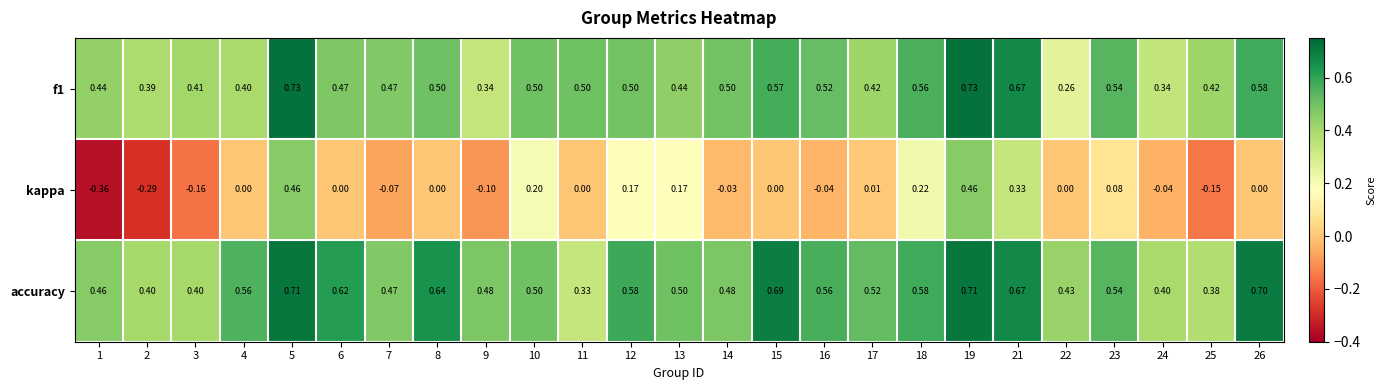

List the series in order of their peak value, highest first.

f1, accuracy, kappa